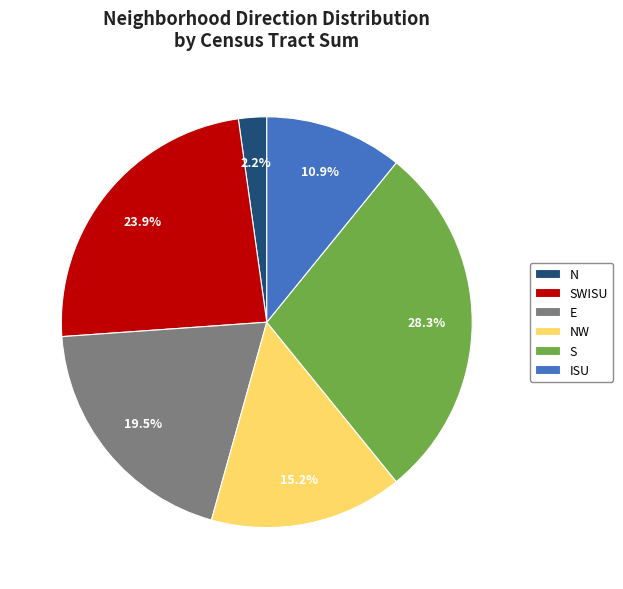

To the nearest percent, what is the difference between the largest and smallest slice percentages?

26%